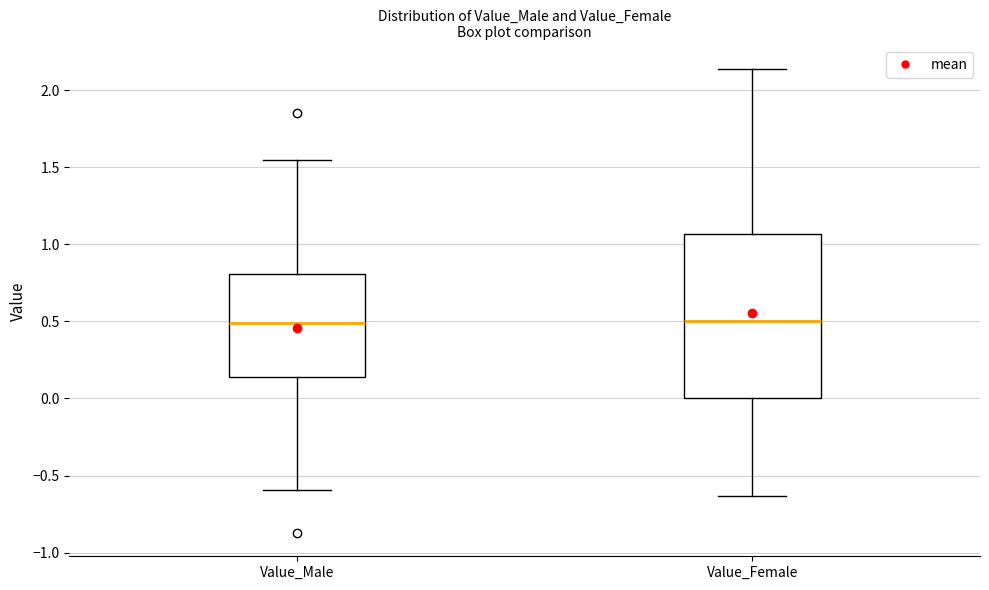

Reading left to right, read every box against the y-axis: the position of its median line, the range the box covers, and the ends of its whiskers. The values are not printed on the chart, so give them approximately, as read against the axis.

Value_Male: median 0.50, box 0.15 to 0.80, whiskers -0.60 to 1.55
Value_Female: median 0.50, box 0.00 to 1.05, whiskers -0.65 to 2.15